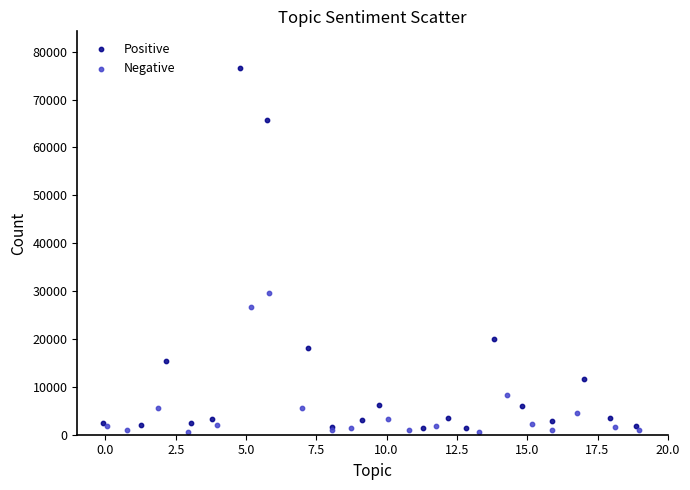

Which series contains the highest Y value?

Positive